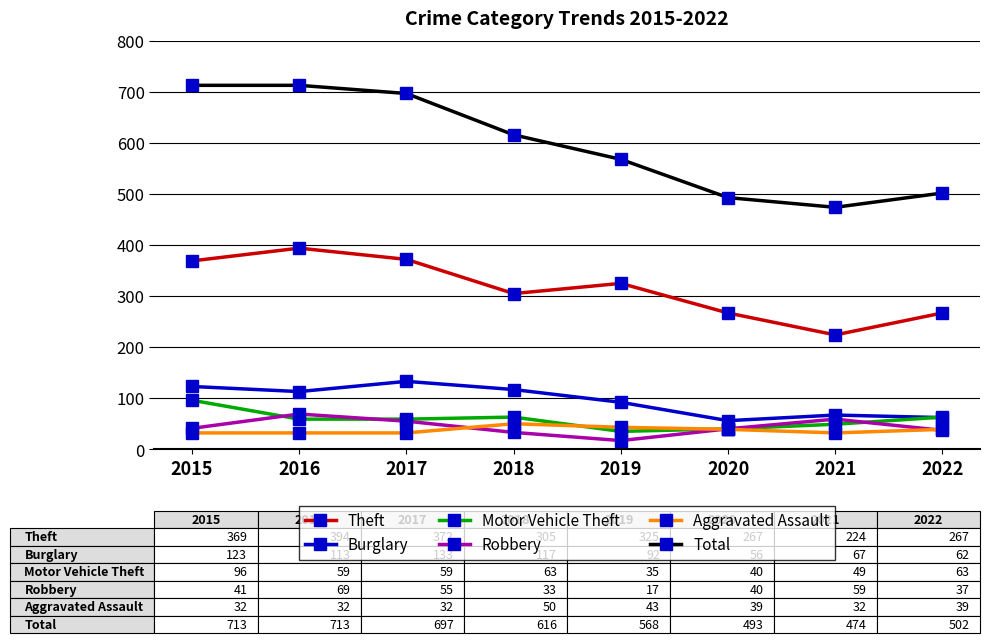

Which series has the widest spread of values?

Total